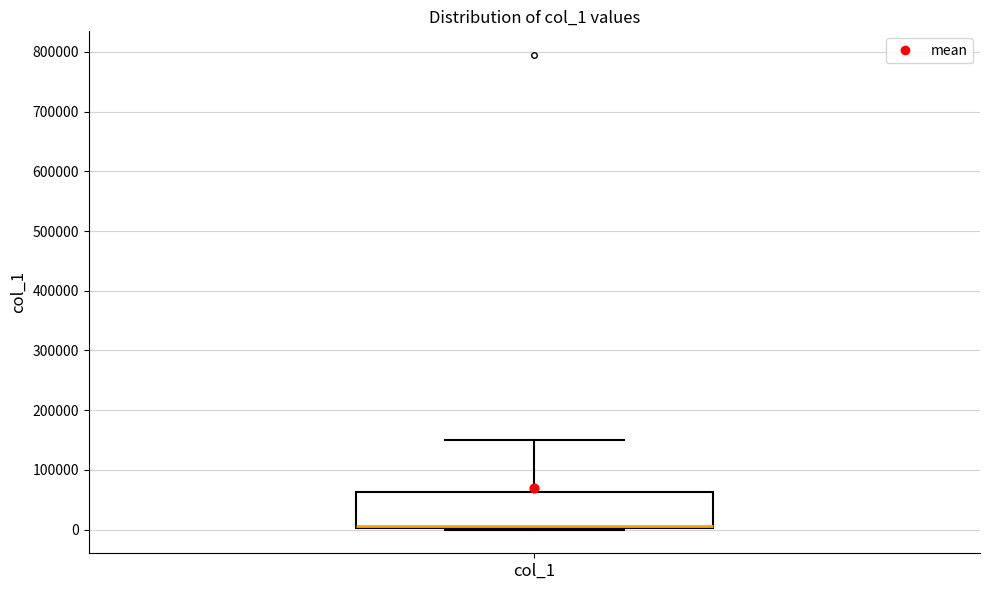

Transcribe this box plot: give where the median line is, the range the box spans, and where the two whiskers end, as read against the y-axis. The values are not printed on the chart, so give them approximately, as read against the axis.

median 10000 (drawn on the box's lower edge), box 0 to 60000, whiskers 0 to 150000